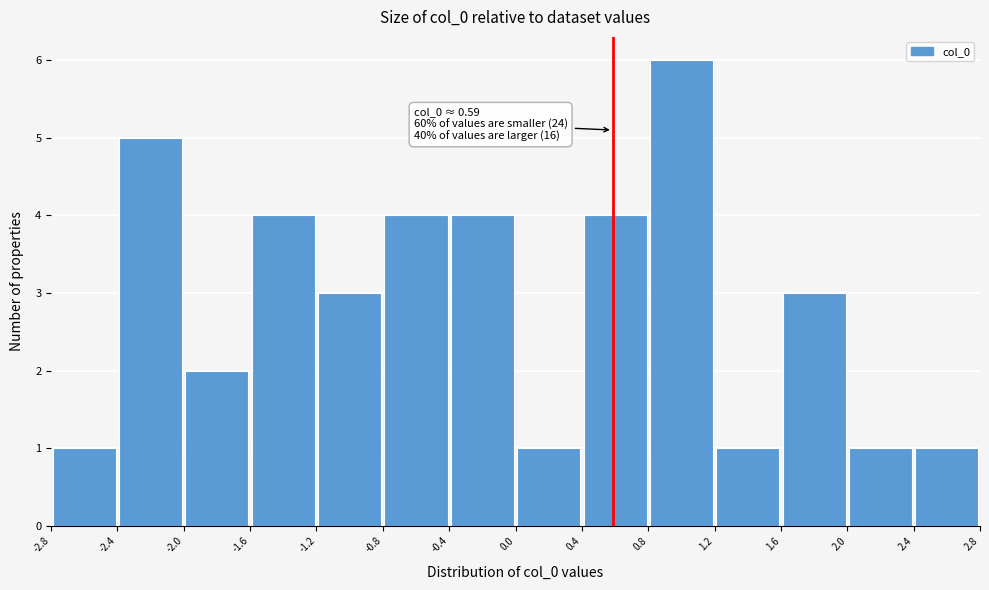

Over which range of the x-axis is the bar tallest?

0.8 to 1.2